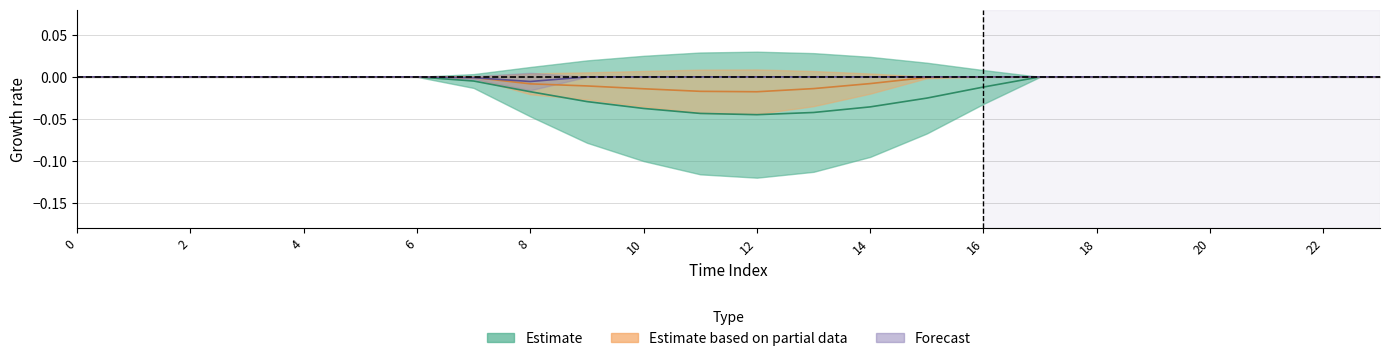

Does the chart display data point markers on the line(s)?

No